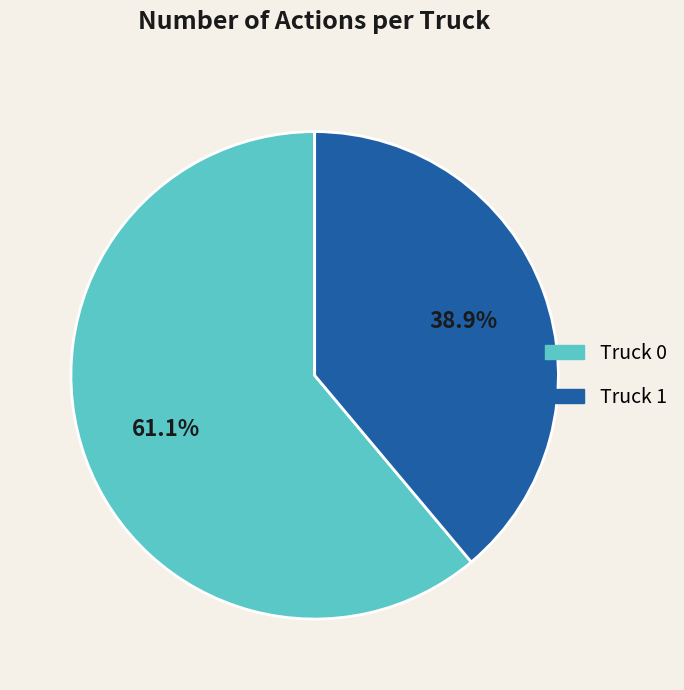

To the nearest percent, what is the difference between the Truck 0 and Truck 1 slice percentages?

22%